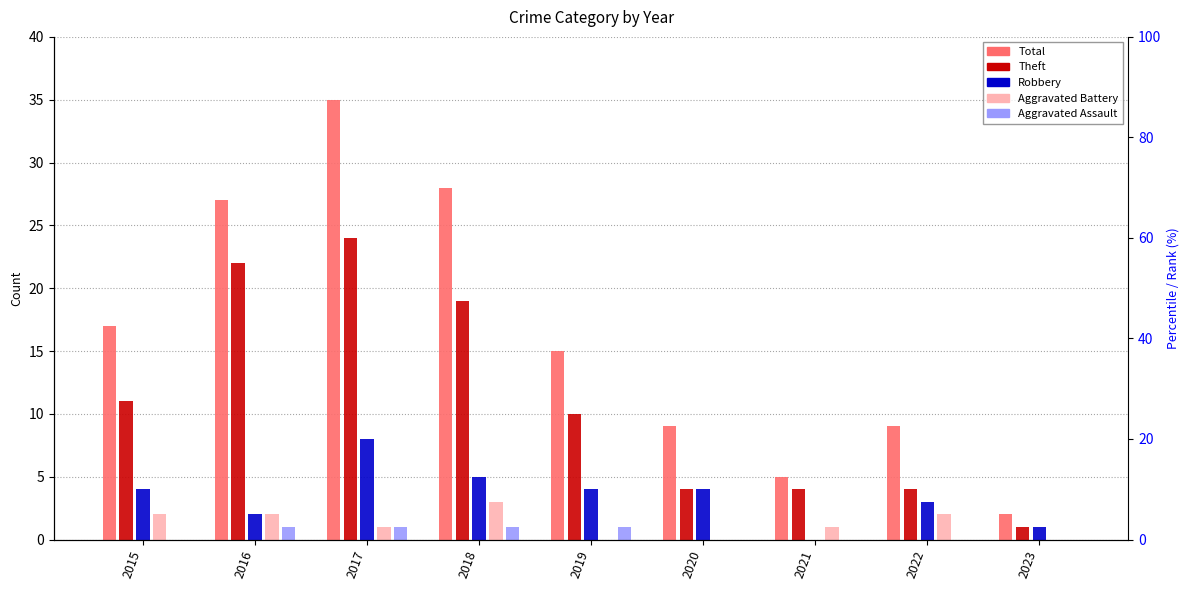

Is the value of Robbery at 2018 greater than the value of Theft at 2022?

Yes